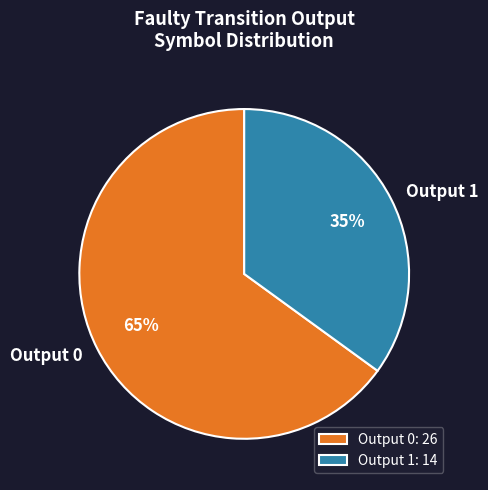

To the nearest percent, what is the average slice percentage?

50%